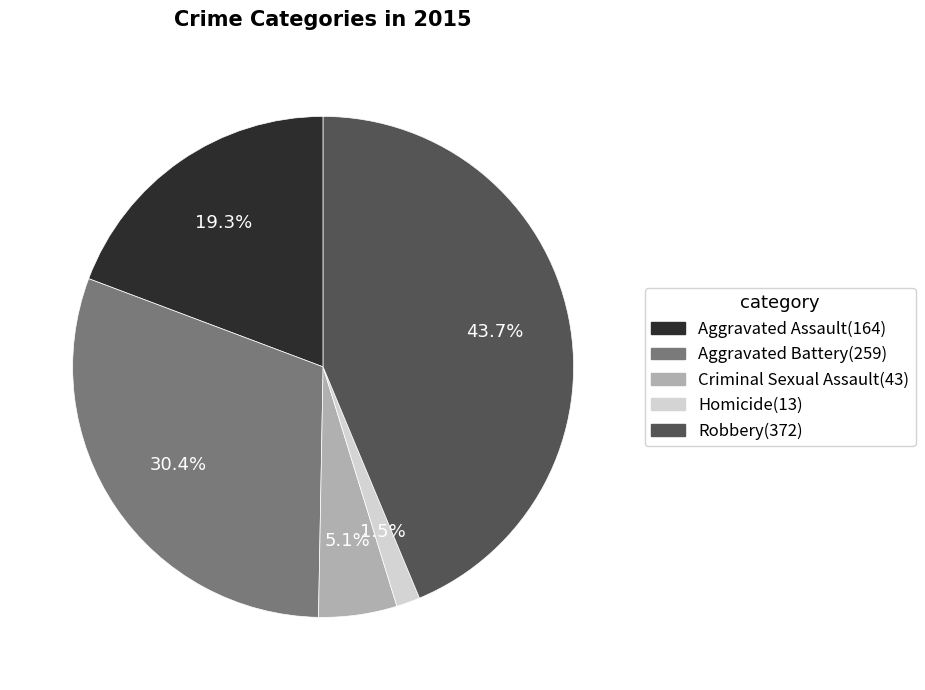

What portion of the pie excludes Criminal Sexual Assault?

94.9%